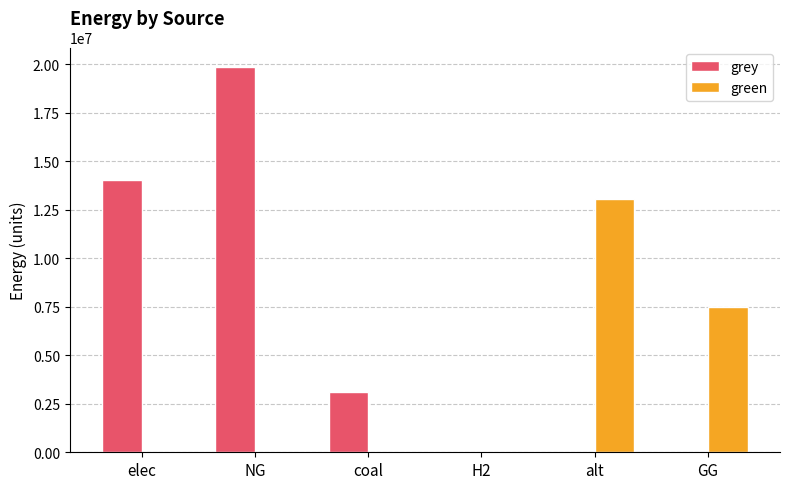

What is the sum of all green values?

20541579.4